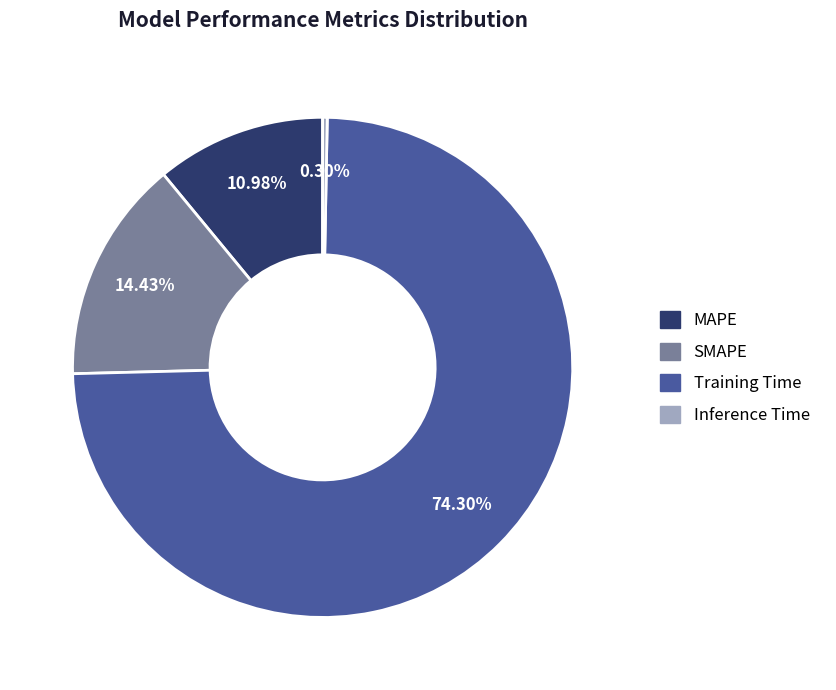

Count the number of slices in the pie.

4